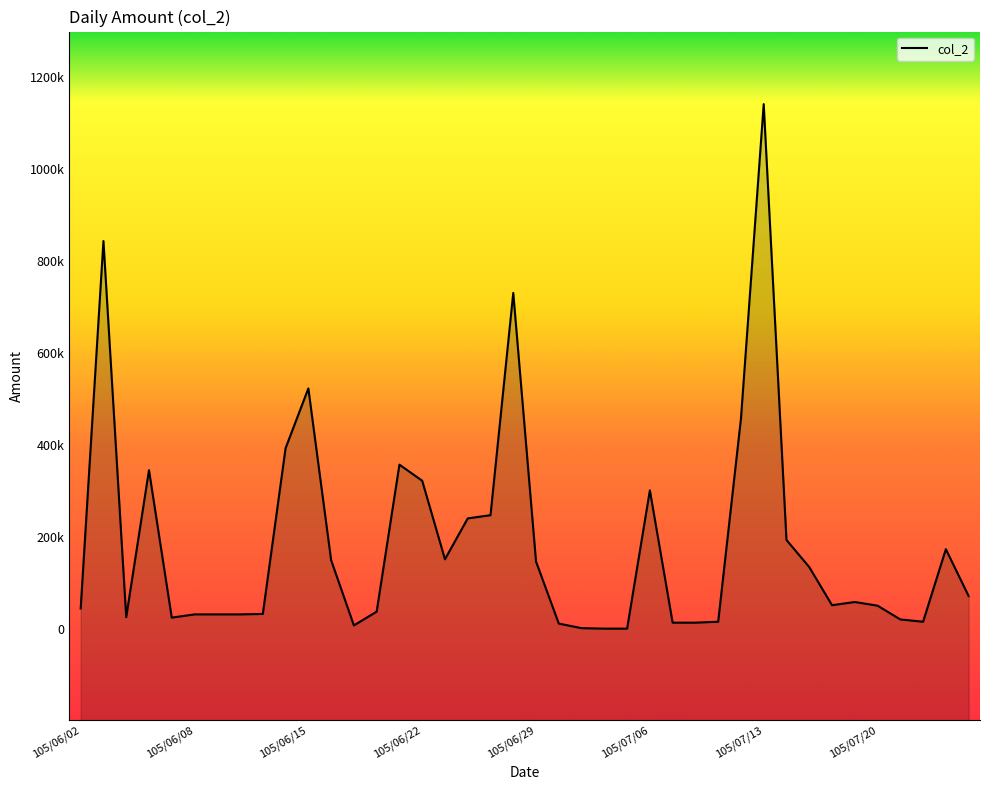

Read the value at 105/06/29, to the nearest 50.

146000